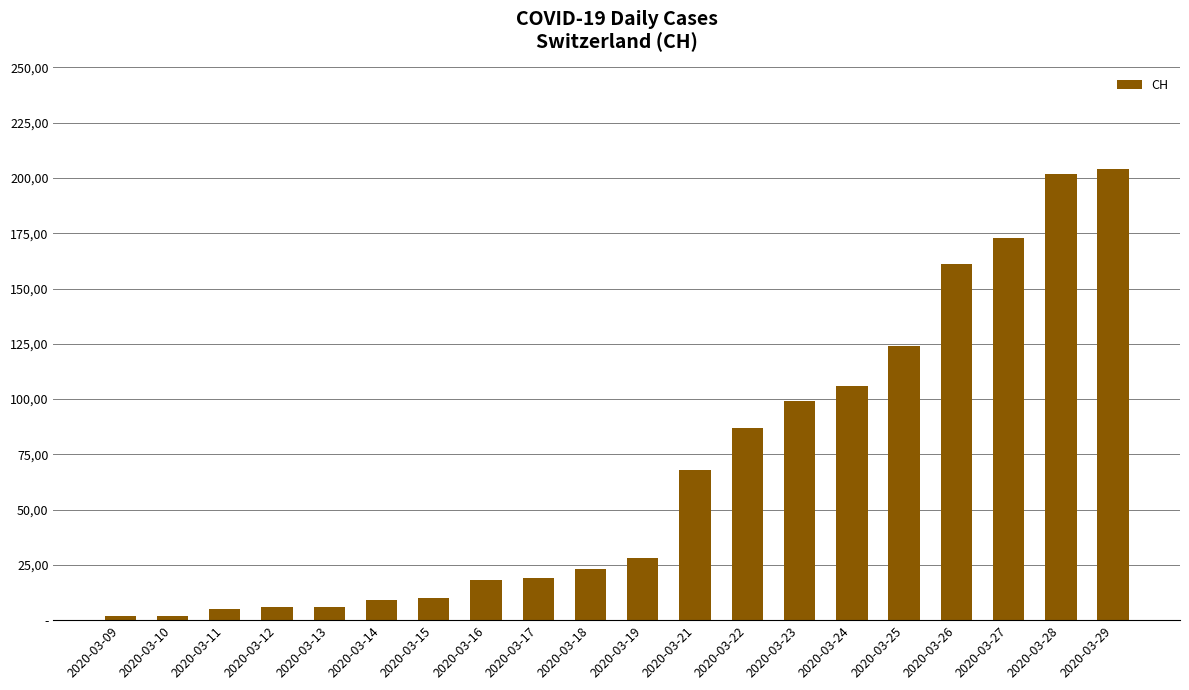

Does the chart contain any negative values?

No